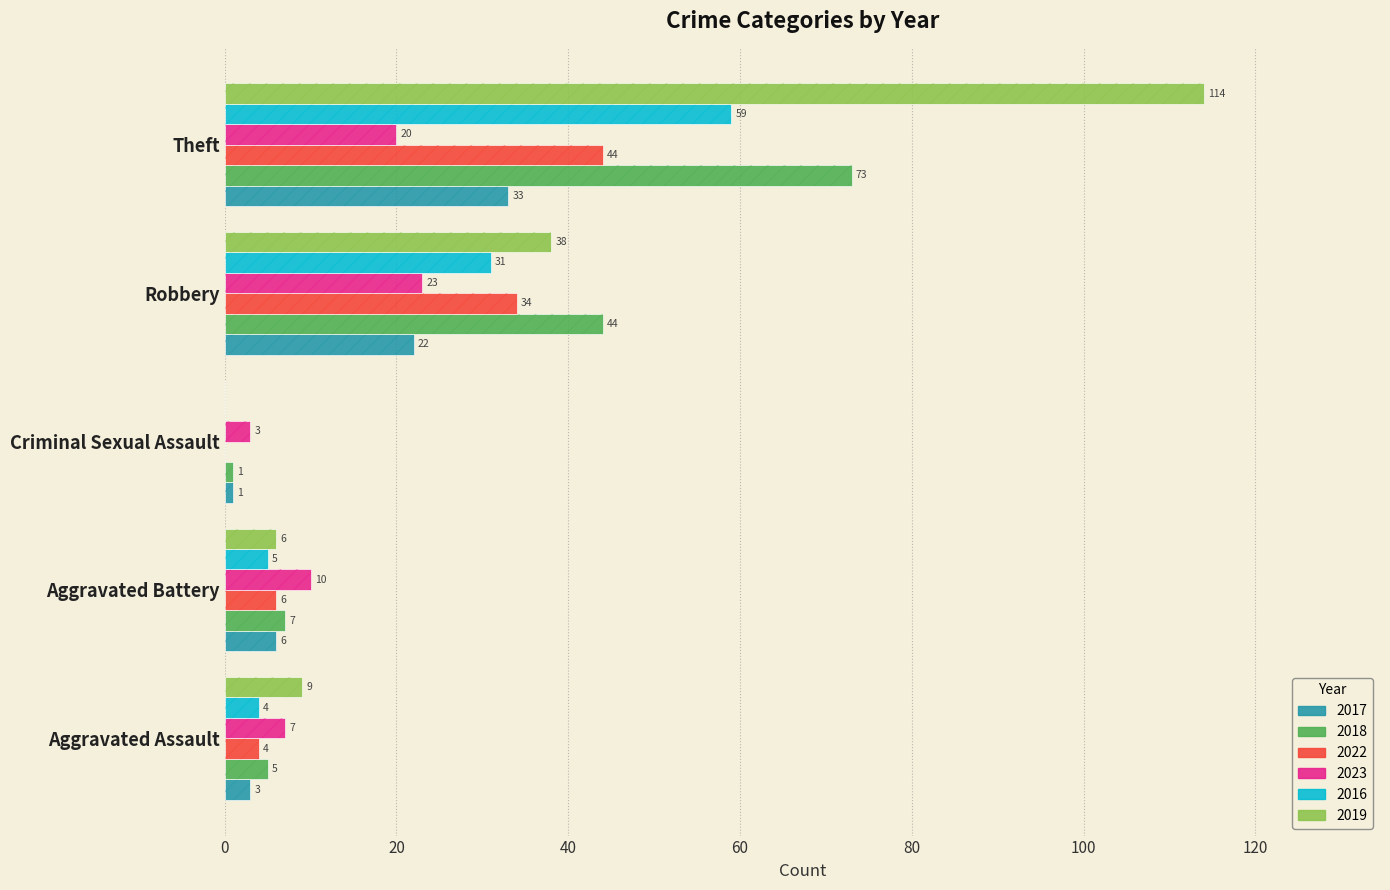

How many distinct data groups are displayed?

6